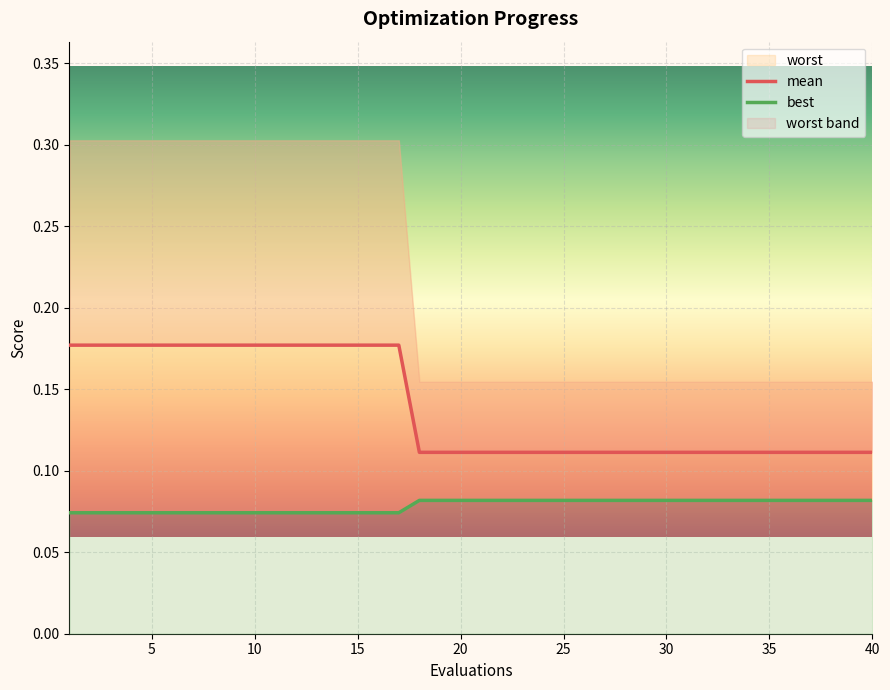

True or false: mean and best cross at least once.

False